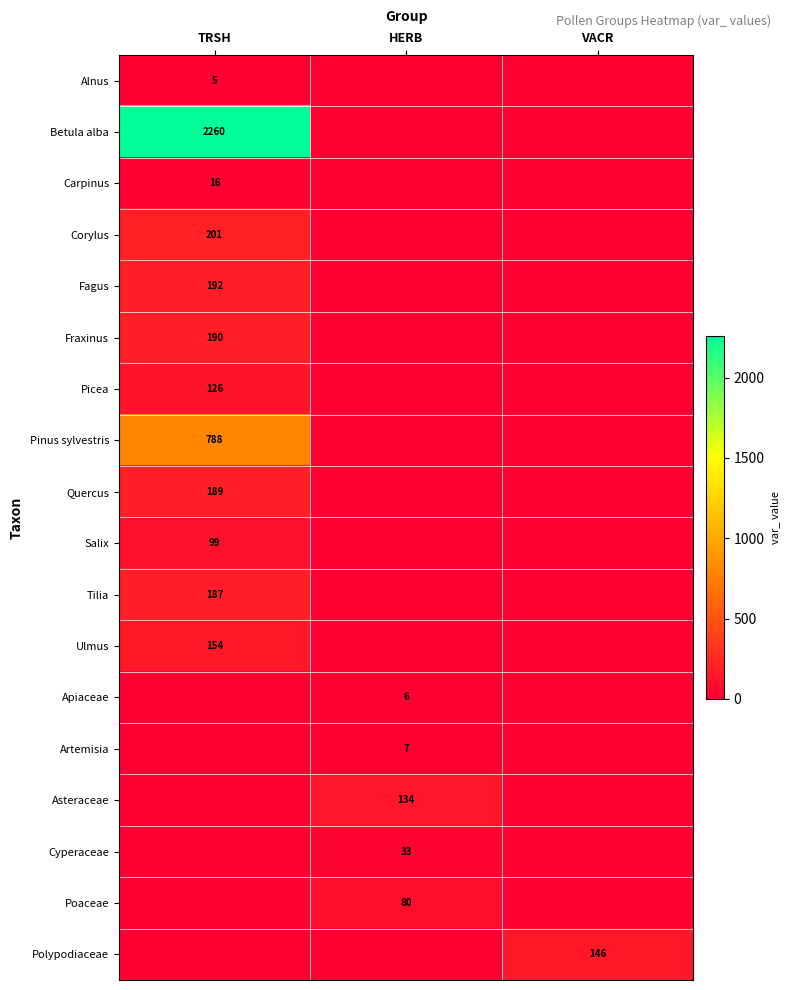

The Picea series shows 126 at TRSH. True or false?

True